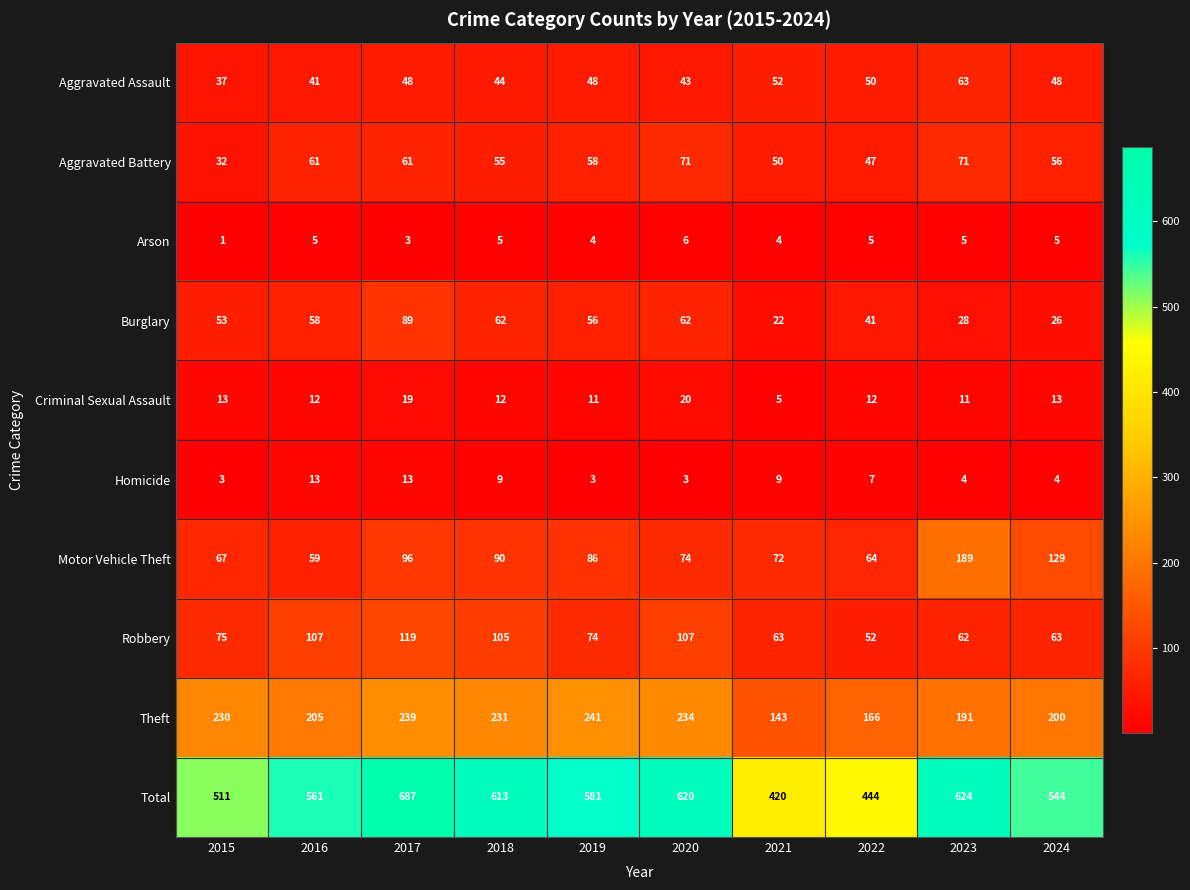

Is the value of Robbery at 2022 greater than the value of Total at 2018?

No